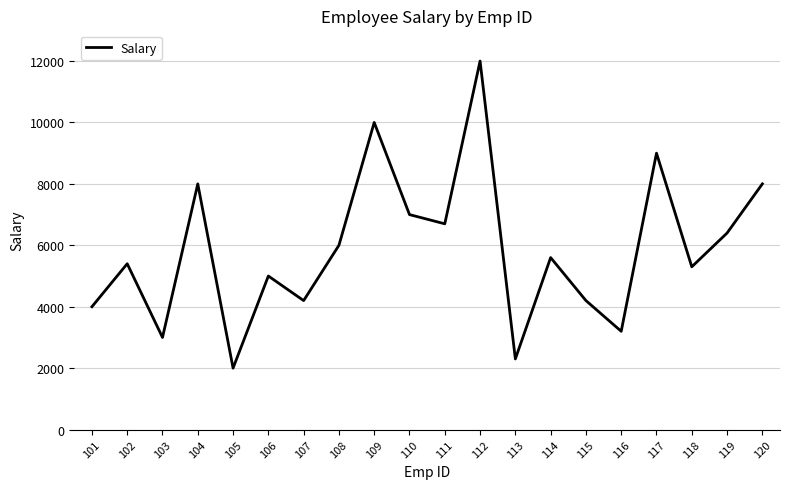

Reading right to left, list all the values displayed in this chart.

120=8000	119=6400	118=5300	117=9000	116=3200	115=4200	114=5600	113=2300	112=12000	111=6700	110=7000	109=10000	108=6000	107=4200	106=5000	105=2000	104=8000	103=3000	102=5400	101=4000